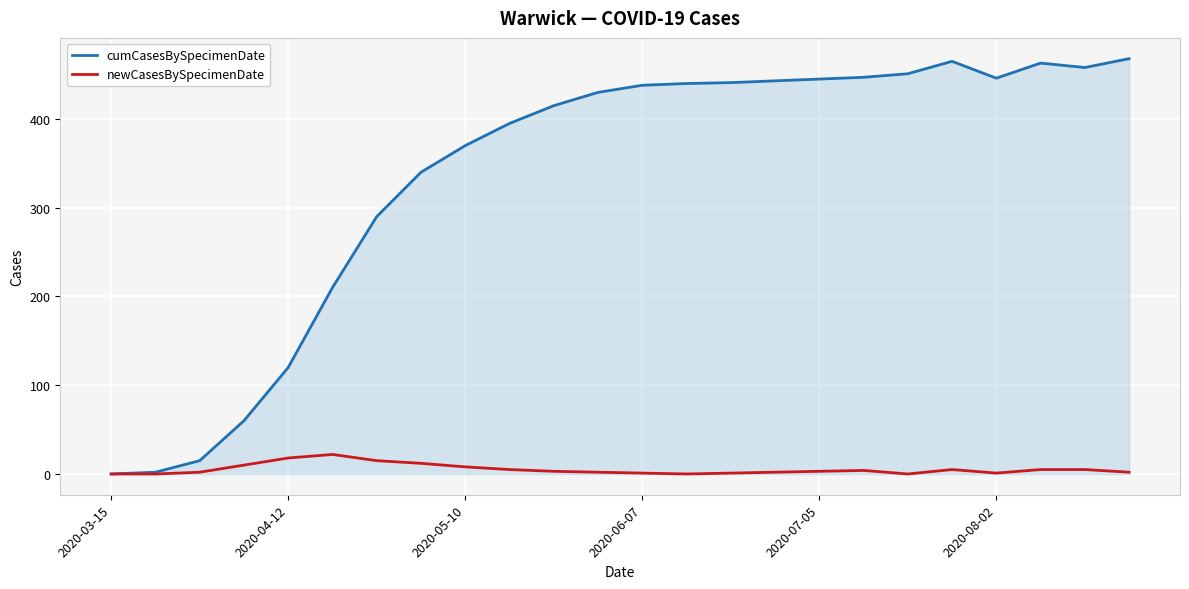

What is the highest value of the newCasesBySpecimenDate series?

22